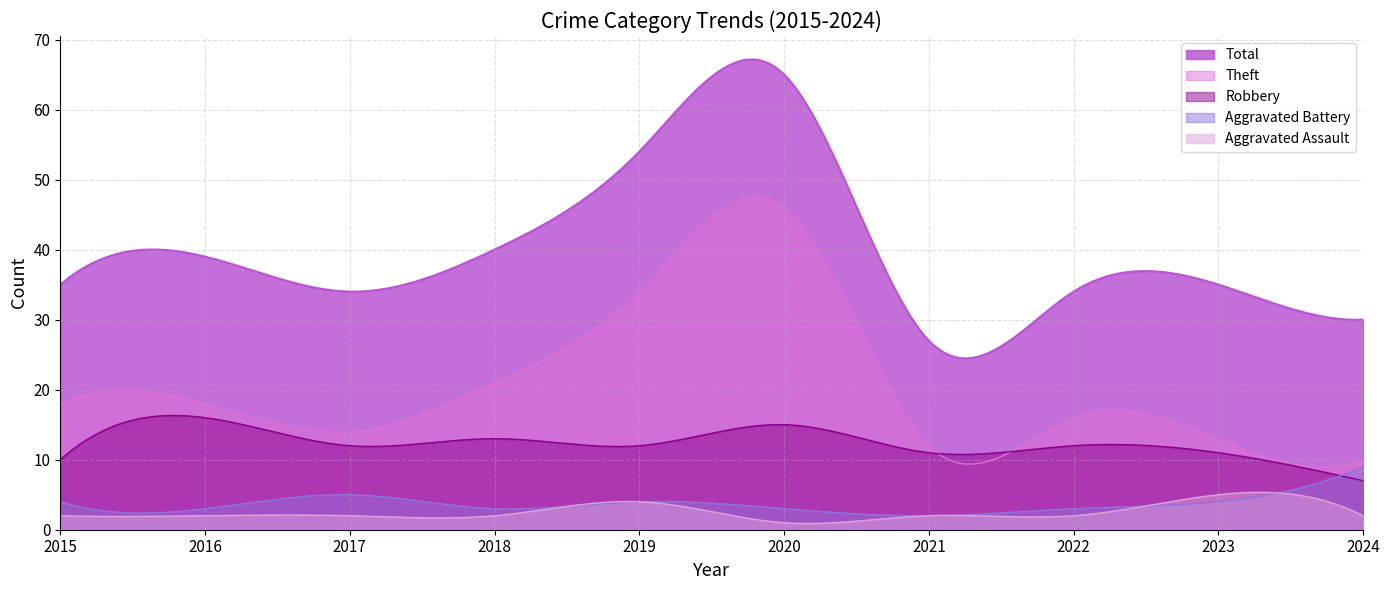

What is the average value of the Aggravated Assault series?

2.5